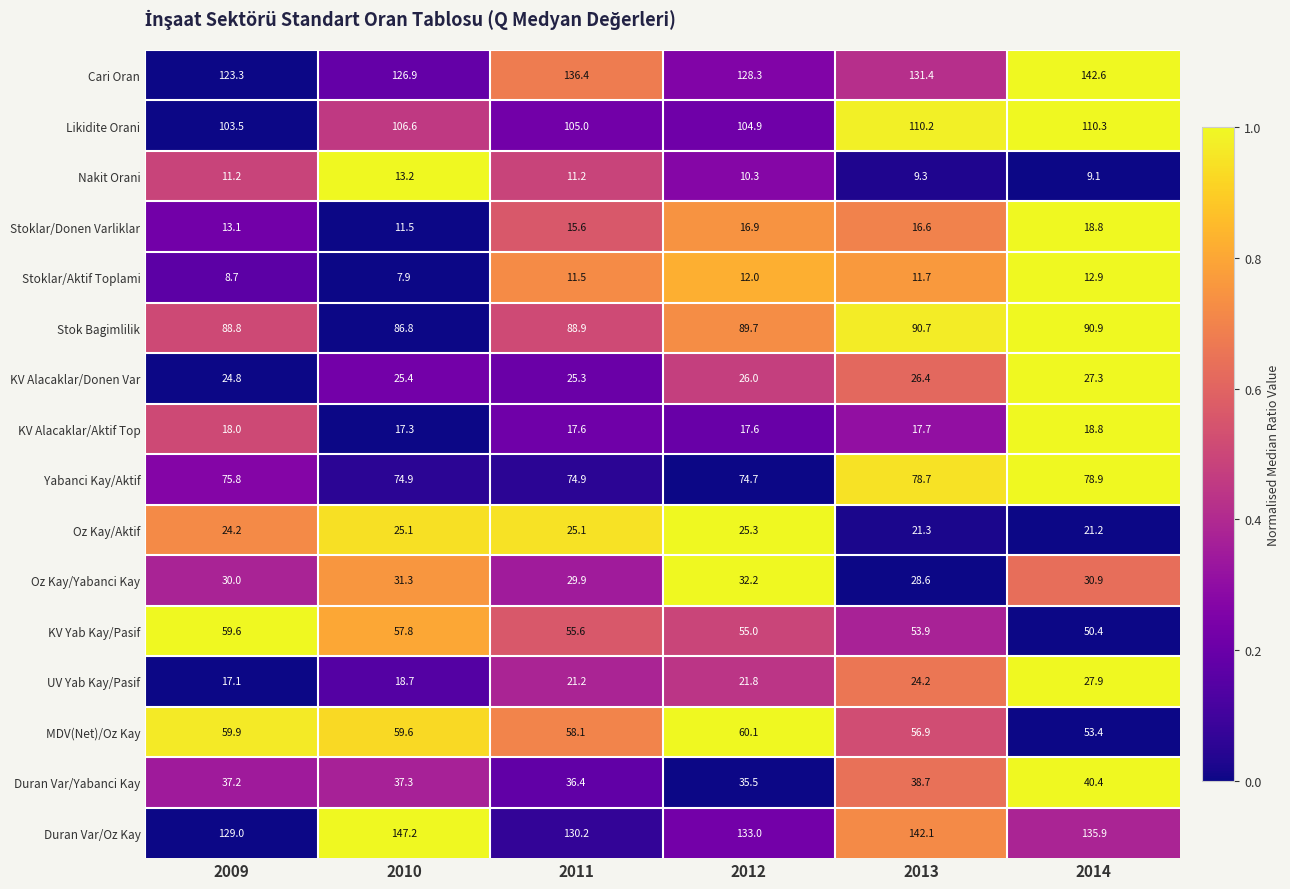

What is the sum of the Oz Kay/Yabanci Kay values at 2010 and 2012?

63.5